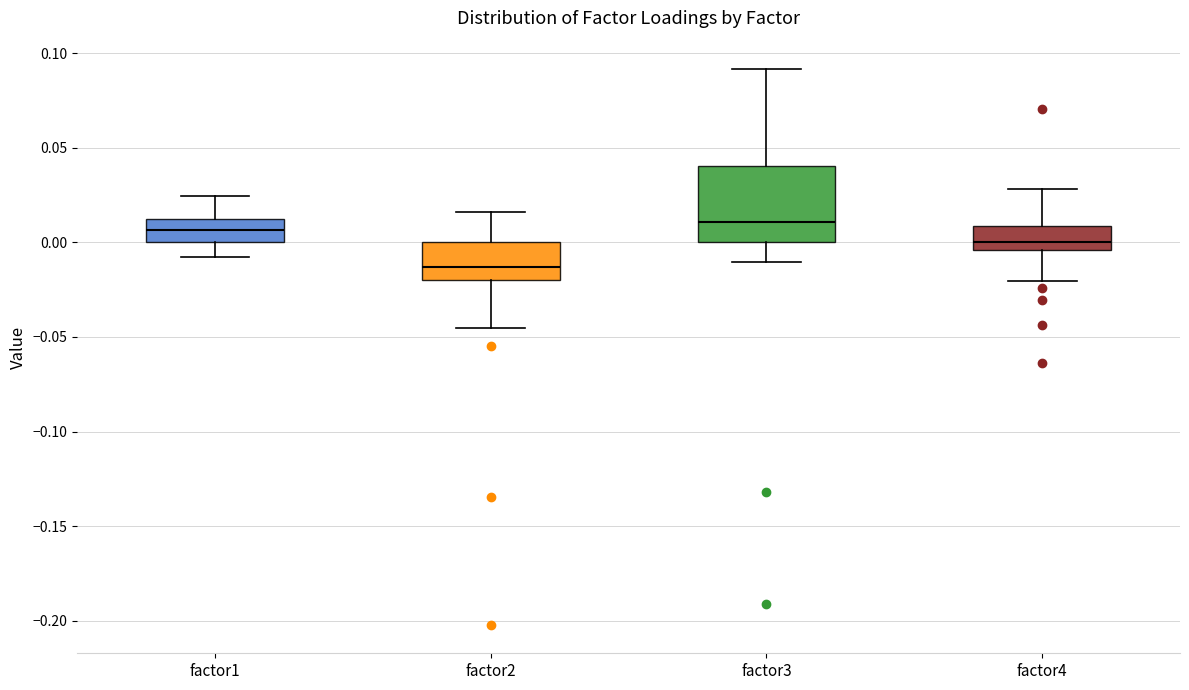

Comparing the boxes themselves (not the whiskers), which one is the tallest?

factor3